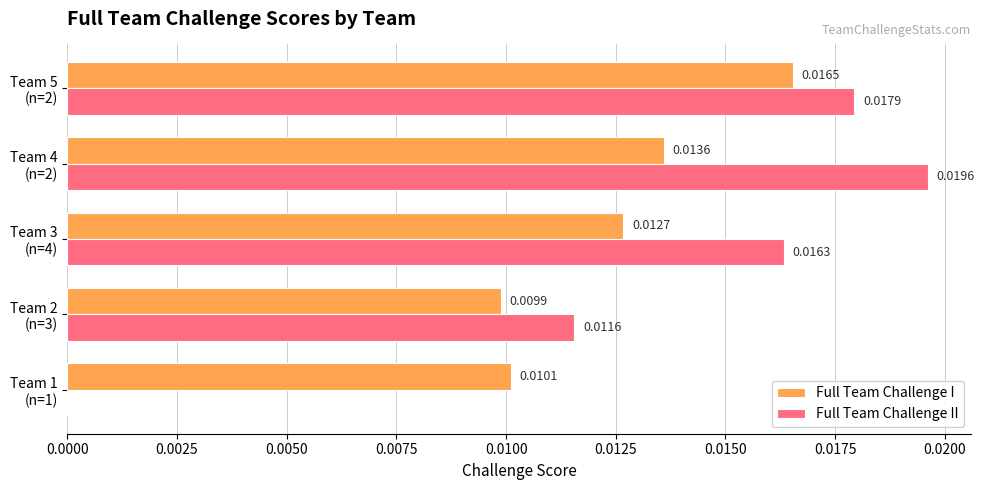

Which series has the largest total across all categories?

Full Team Challenge II